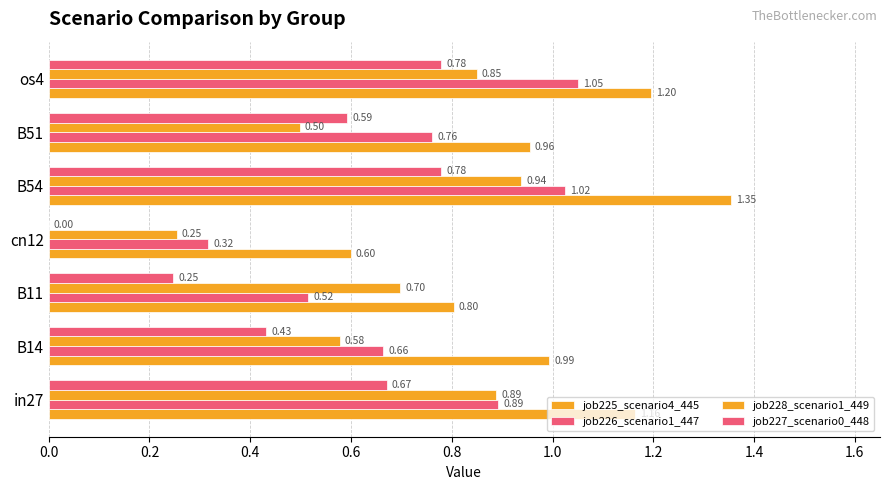

How many data points does each series have?

7